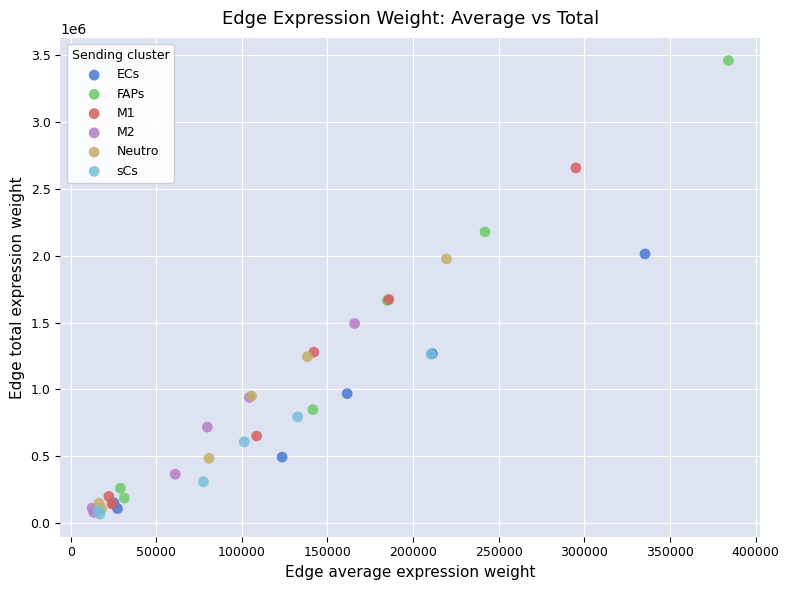

Which series has the widest spread of Y values?

FAPs